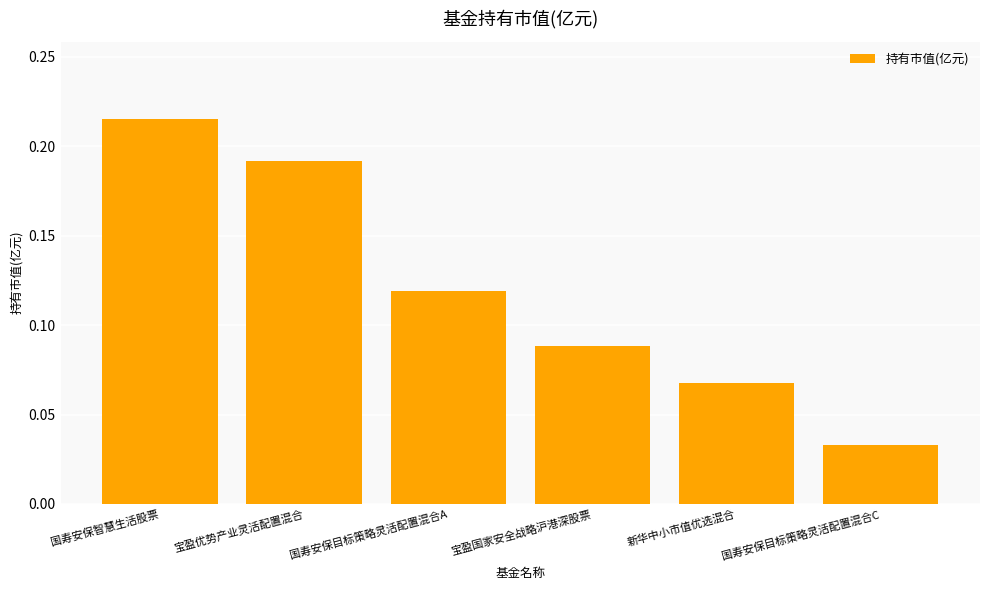

The value at 宝盈国家安全战略沪港深股票 is 0.0. True or false?

False